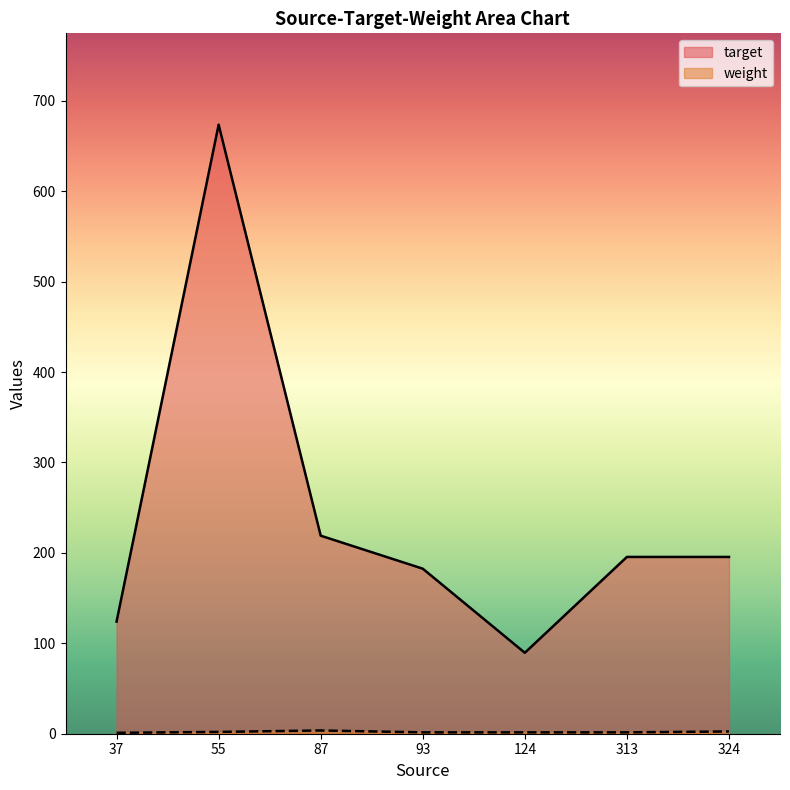

What is the difference between the maximum and minimum values in the target series?

584.0